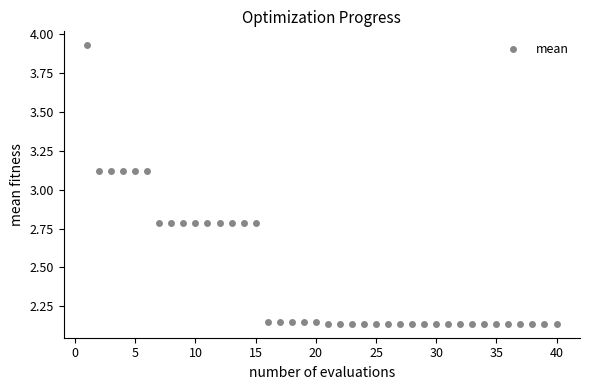

What is the range of Y values (max minus min)?

1.8